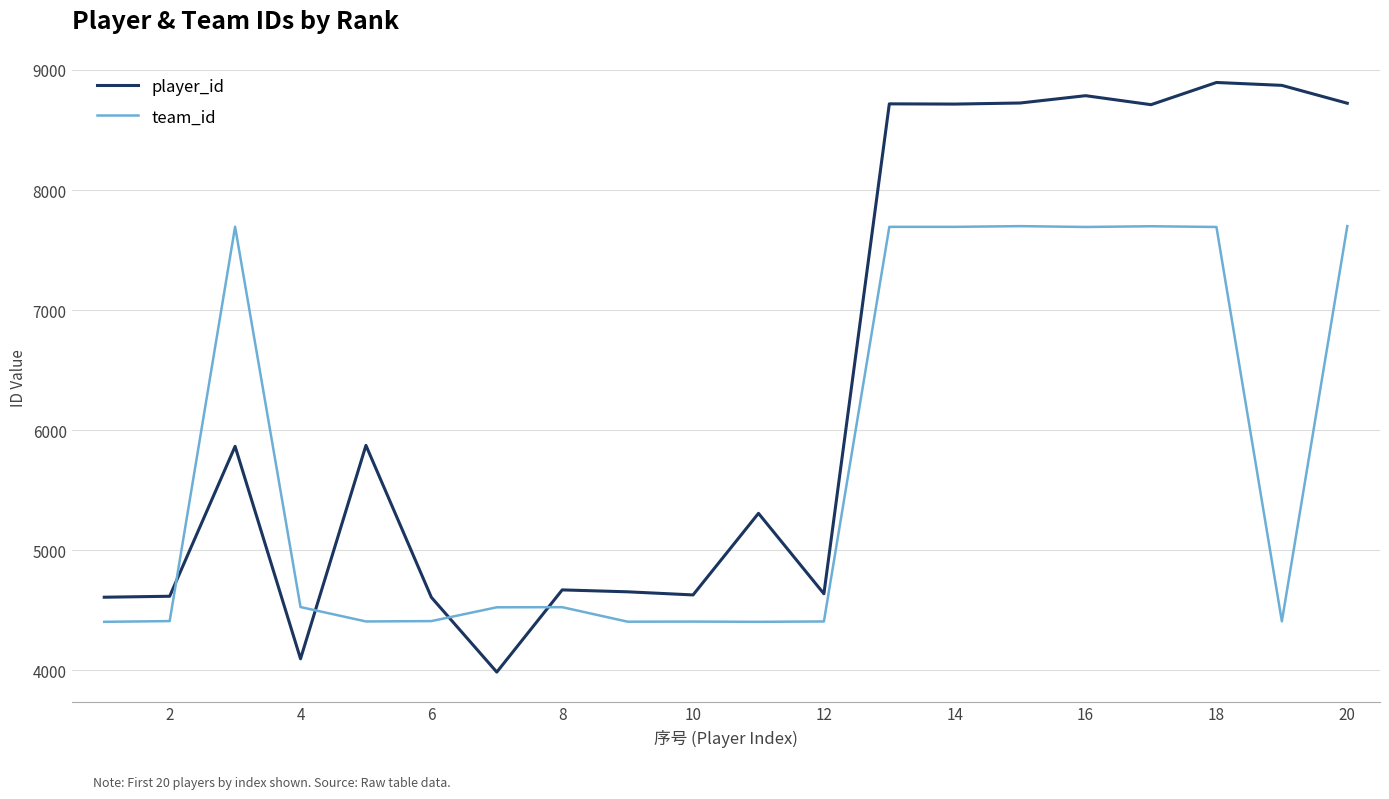

List the series in order of their overall mean, highest first.

player_id, team_id